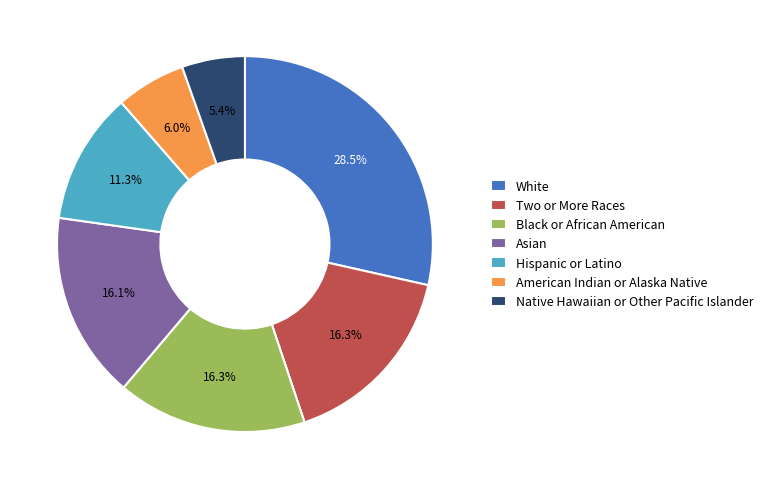

Does Native Hawaiian or Other Pacific Islander account for over 50% of the chart?

No